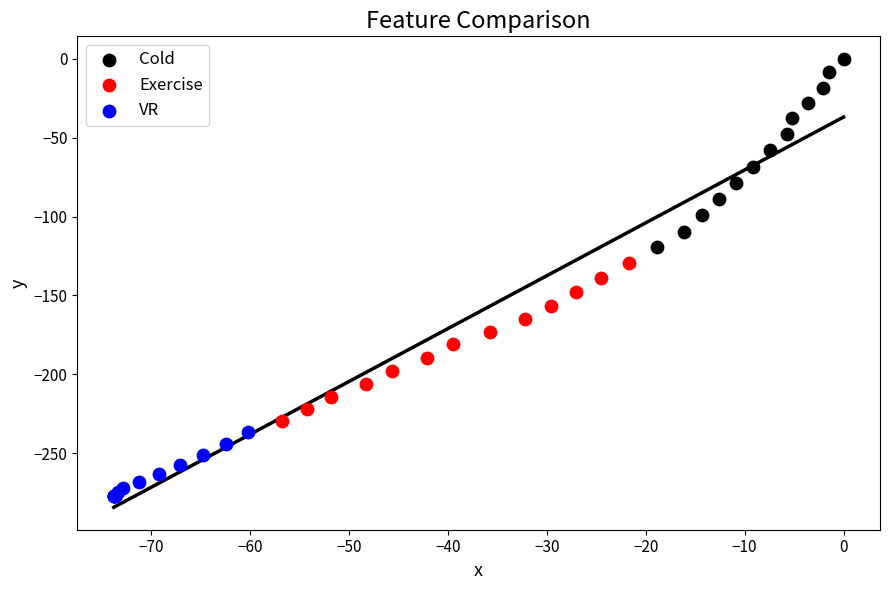

What are all the series names shown in the legend?

Cold, Exercise, VR